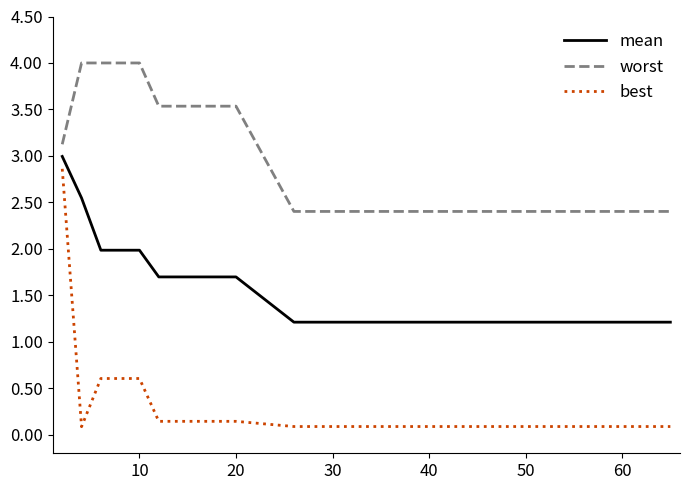

True or false: worst and best cross at least once.

False